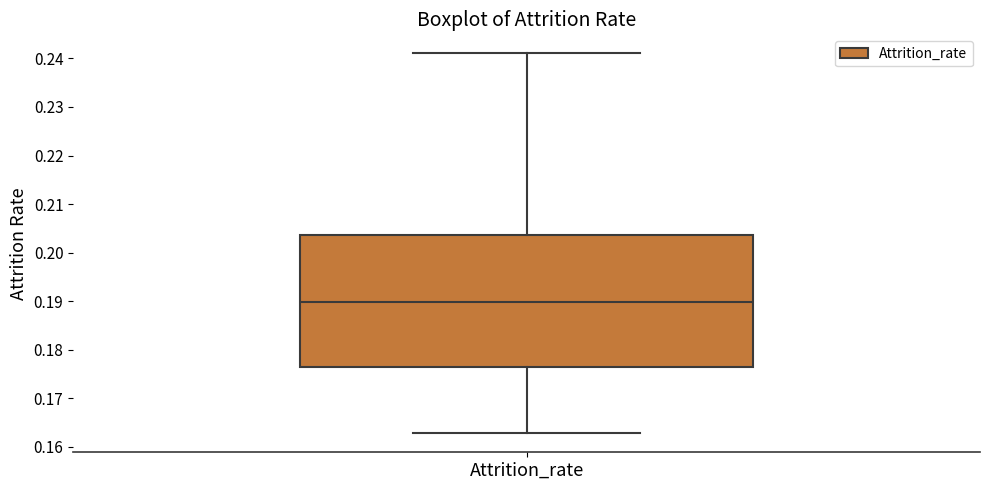

Read this box plot against the y-axis: the position of the median line, the range covered by the box, and the ends of both whiskers. The values are not printed on the chart, so give them approximately, as read against the axis.

median 0.190, box 0.176 to 0.204, whiskers 0.163 to 0.241